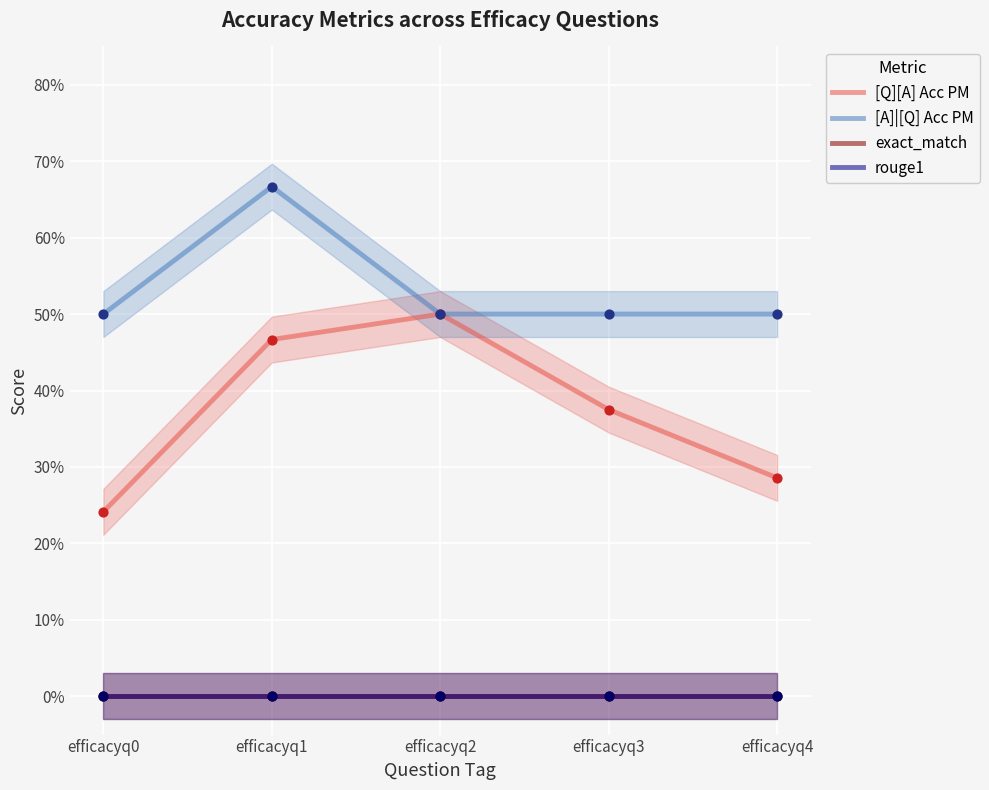

What is the total value across all series at efficacyq0?

0.7